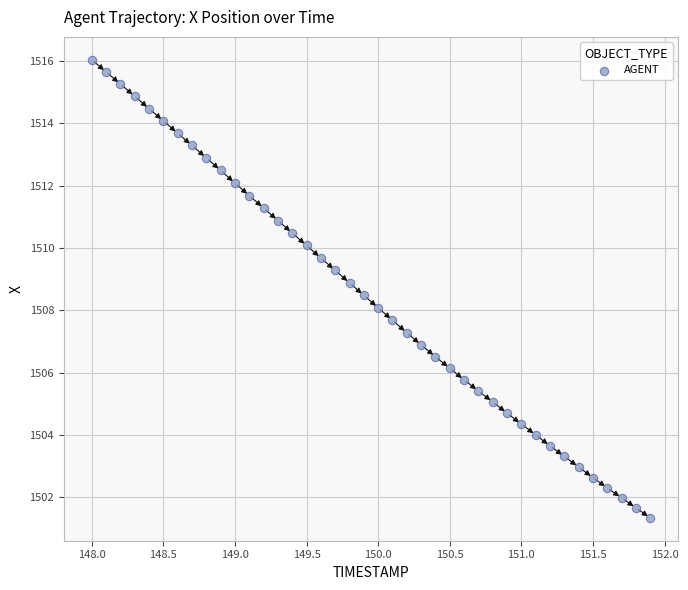

What is the range of Y values (max minus min)?

14.7